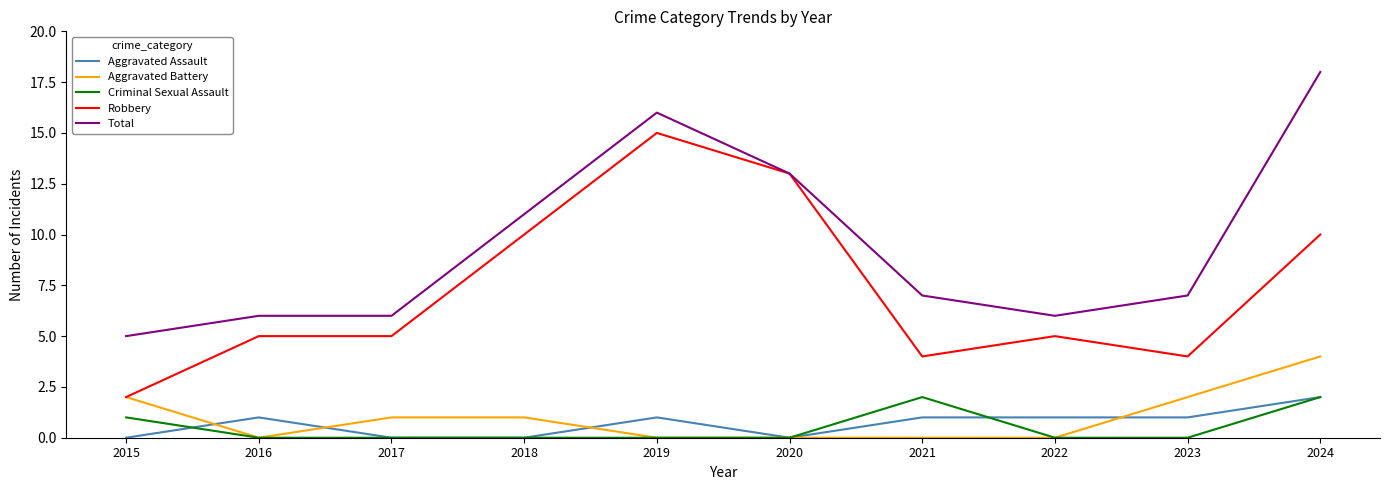

At which category does the chart reach its peak across all series?

2024